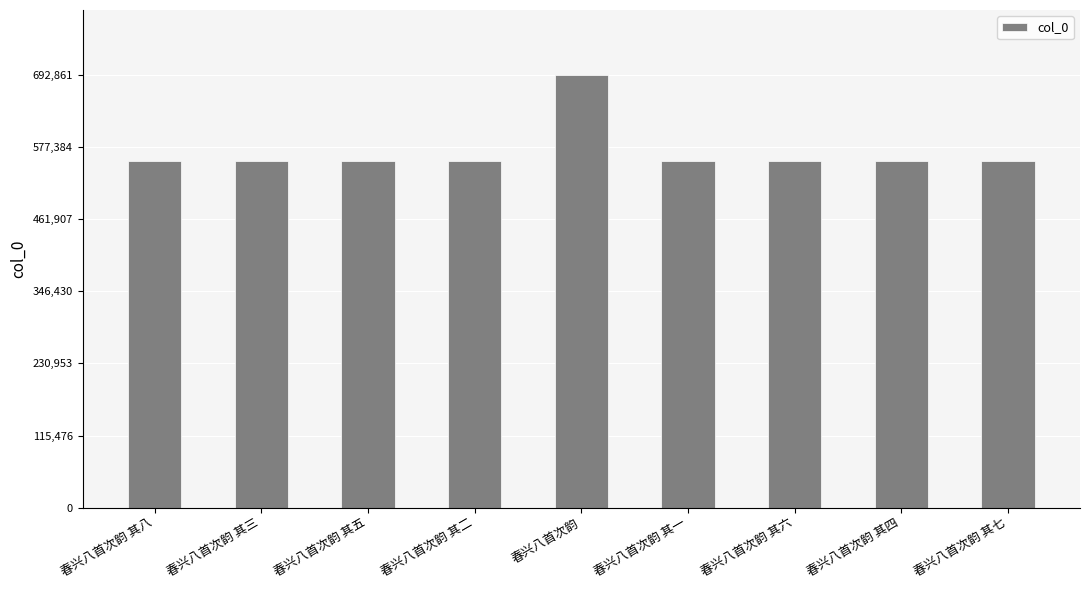

What is the label of the 9th bar from the left?

春兴八首次韵 其七